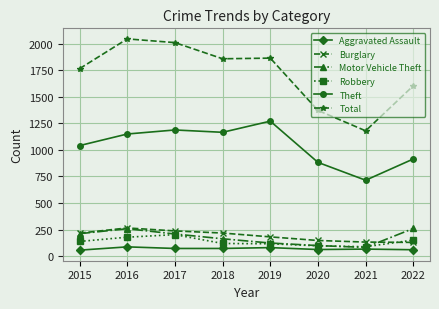

True or false: Burglary and Theft cross at least once.

False